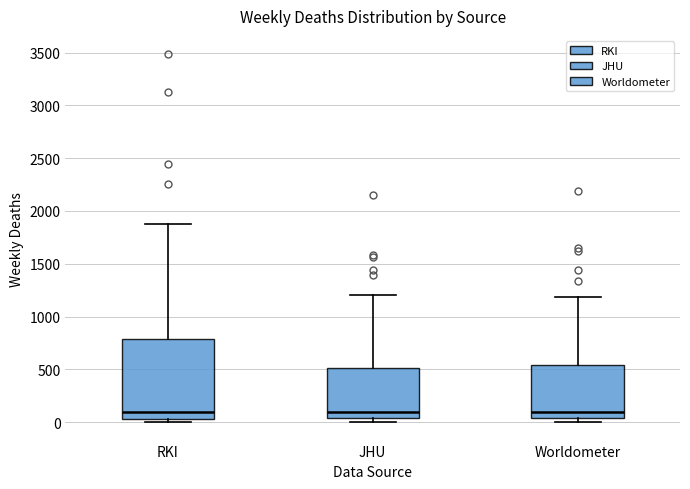

Reading left to right, transcribe this box plot: for each box, give where its median line is, the range the box spans, and where its two whiskers end, as read against the y-axis. The values are not printed on the chart, so give them approximately, as read against the axis.

RKI: median 100, box 50 to 800, whiskers 0 to 1900
JHU: median 100, box 50 to 500, whiskers 0 to 1200
Worldometer: median 100, box 50 to 550, whiskers 0 to 1200